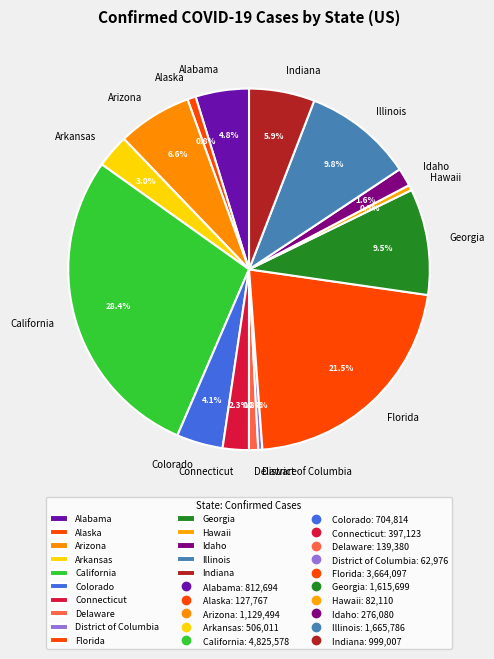

Which category has the biggest portion of the pie?

California